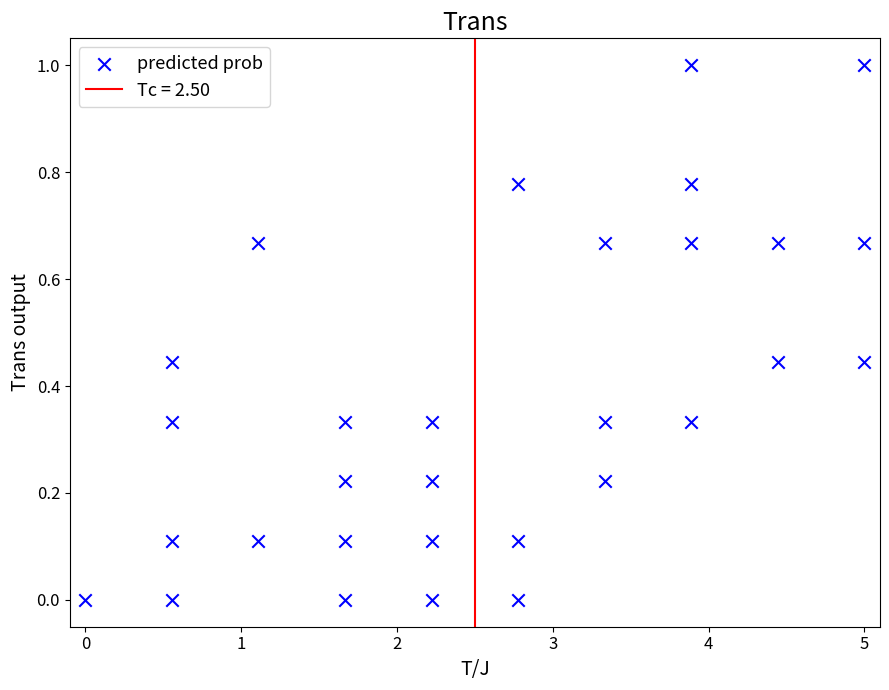

What is the range of Y values (max minus min)?

1.0